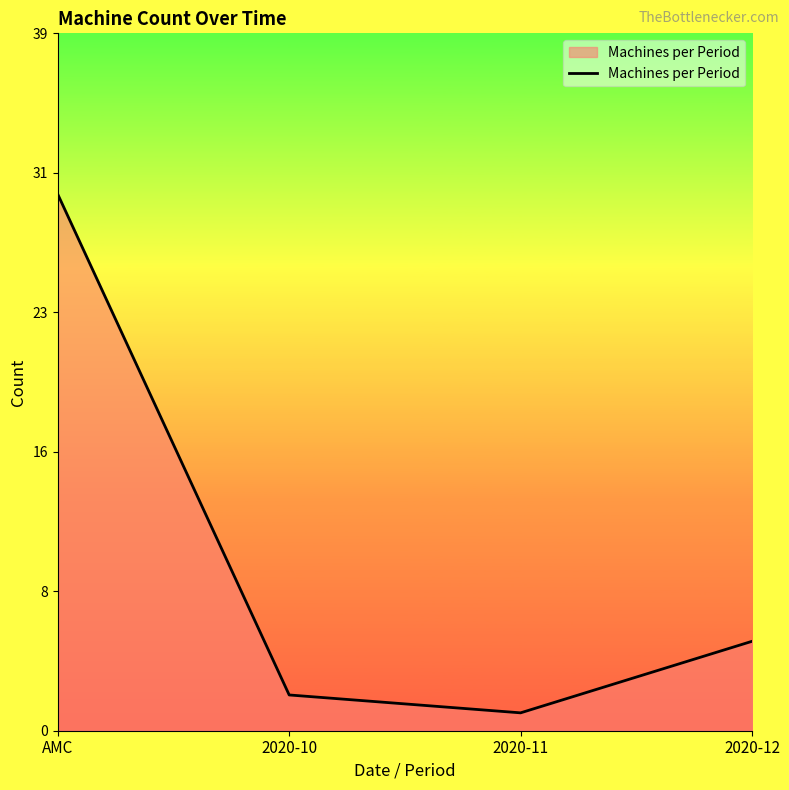

Does the chart have visible grid lines?

No